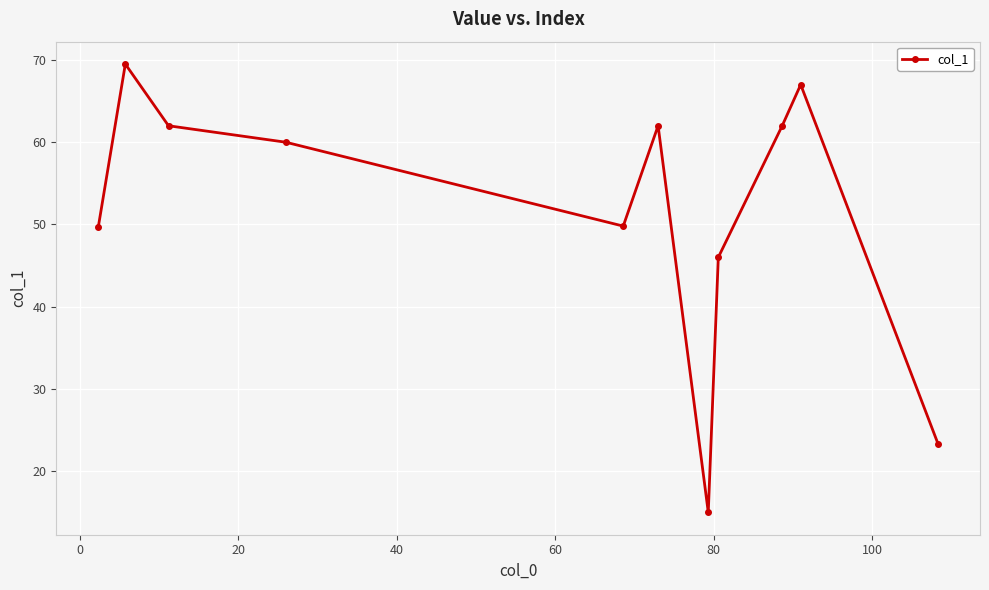

What is the average value?

51.5